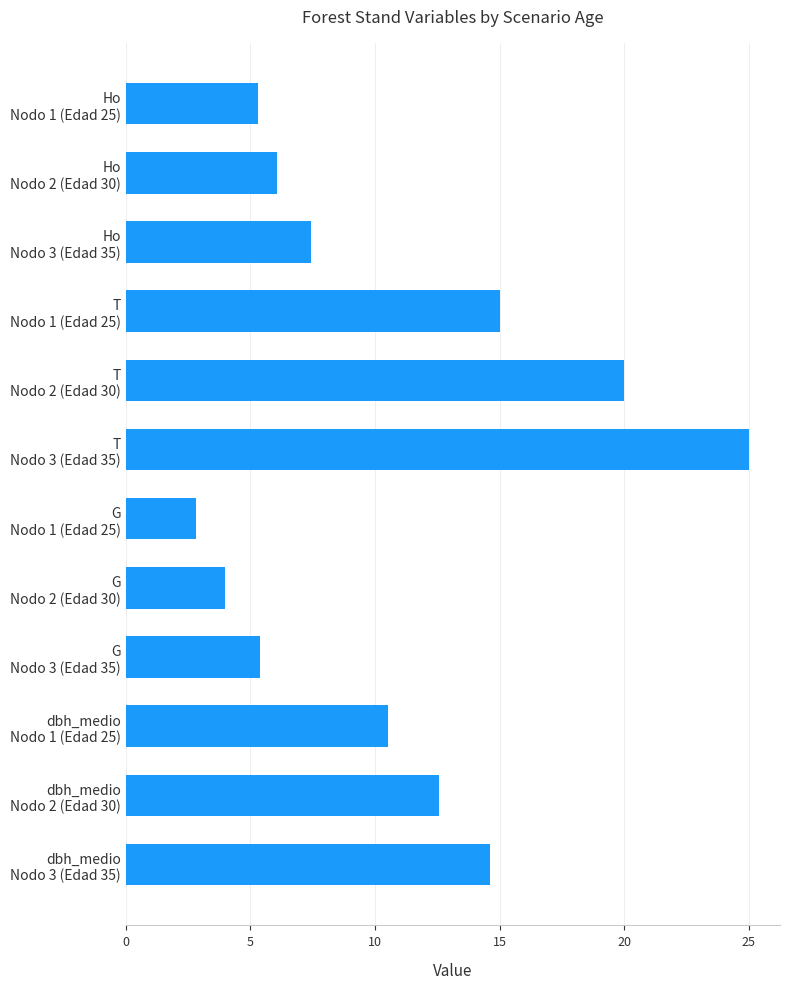

What is the greatest value displayed?

25.0